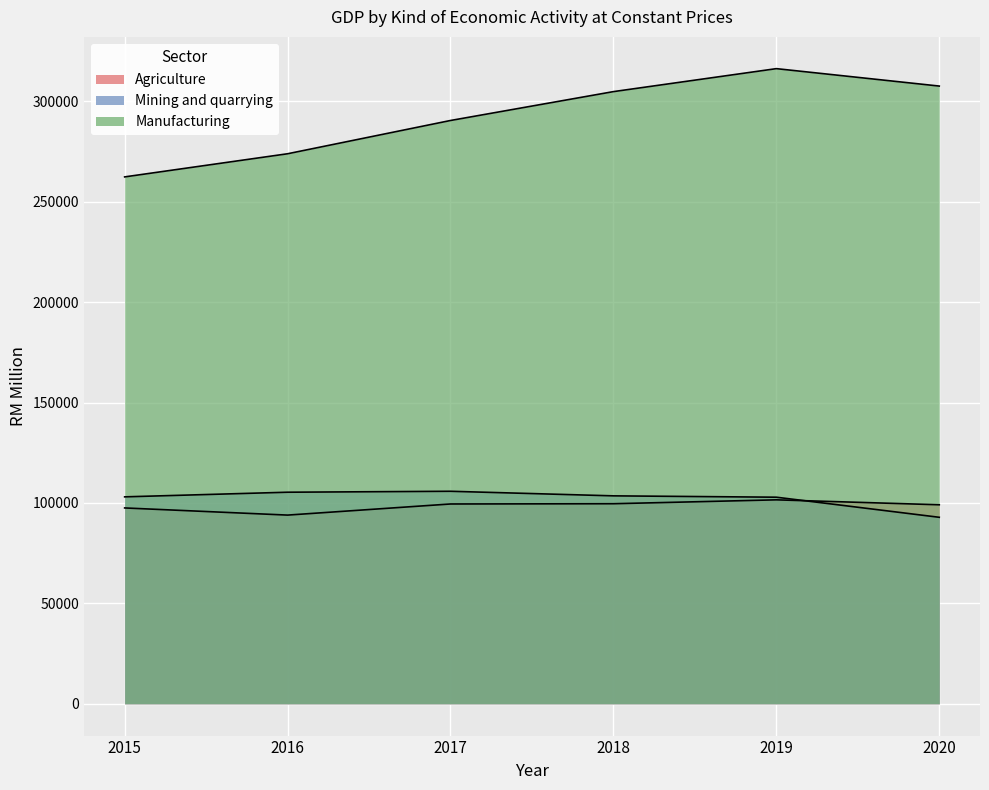

At which category does Agriculture reach its first local peak?

2019